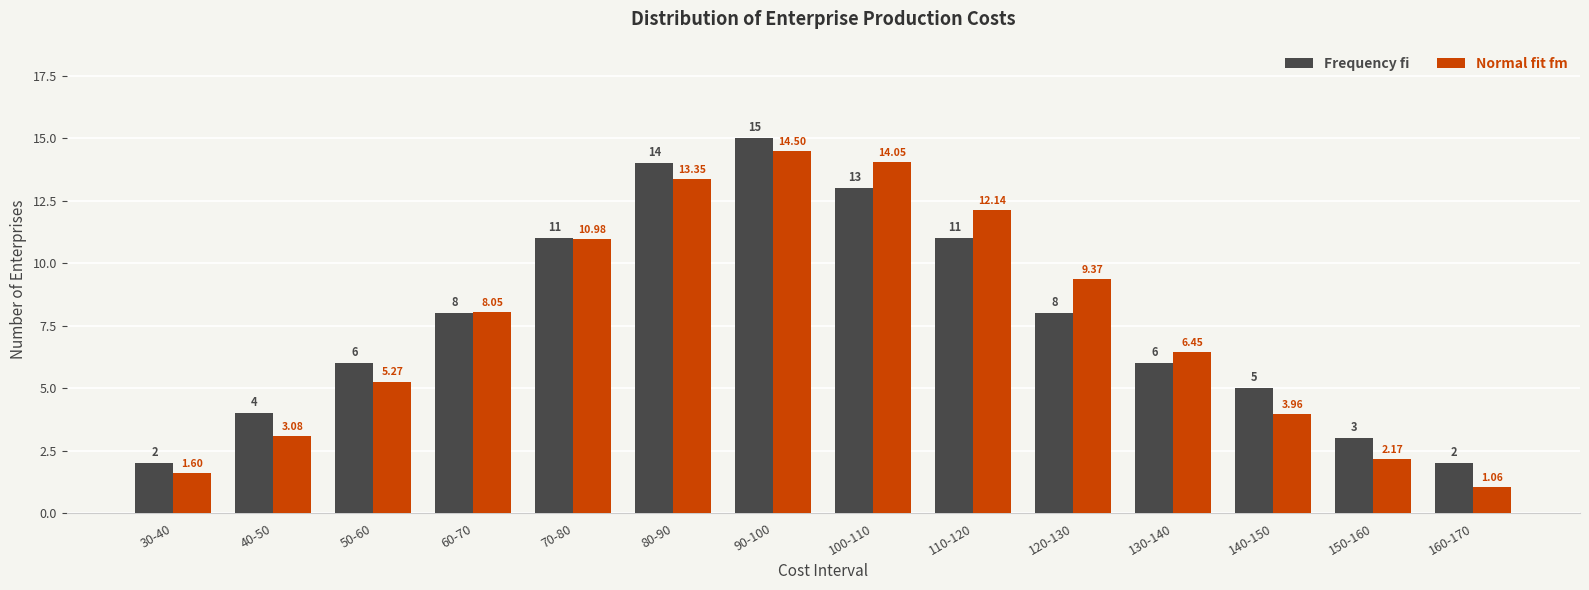

Which series has the widest spread of values?

Normal fit fm